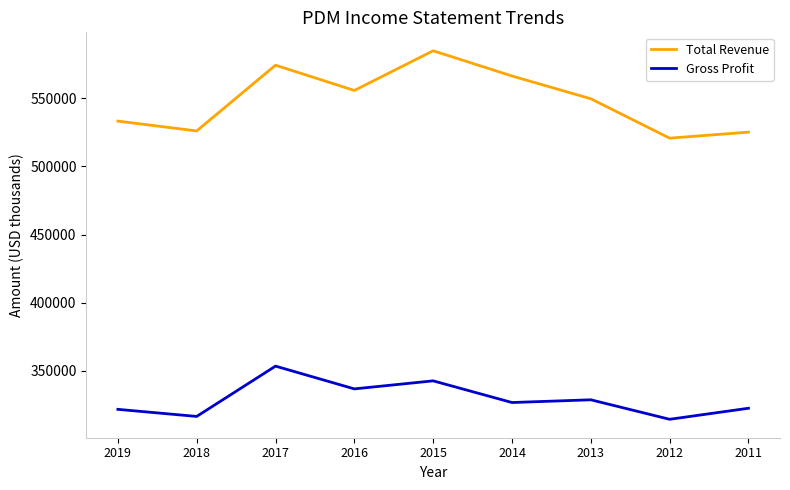

True or false: Gross Profit and Total Revenue cross at least once.

False